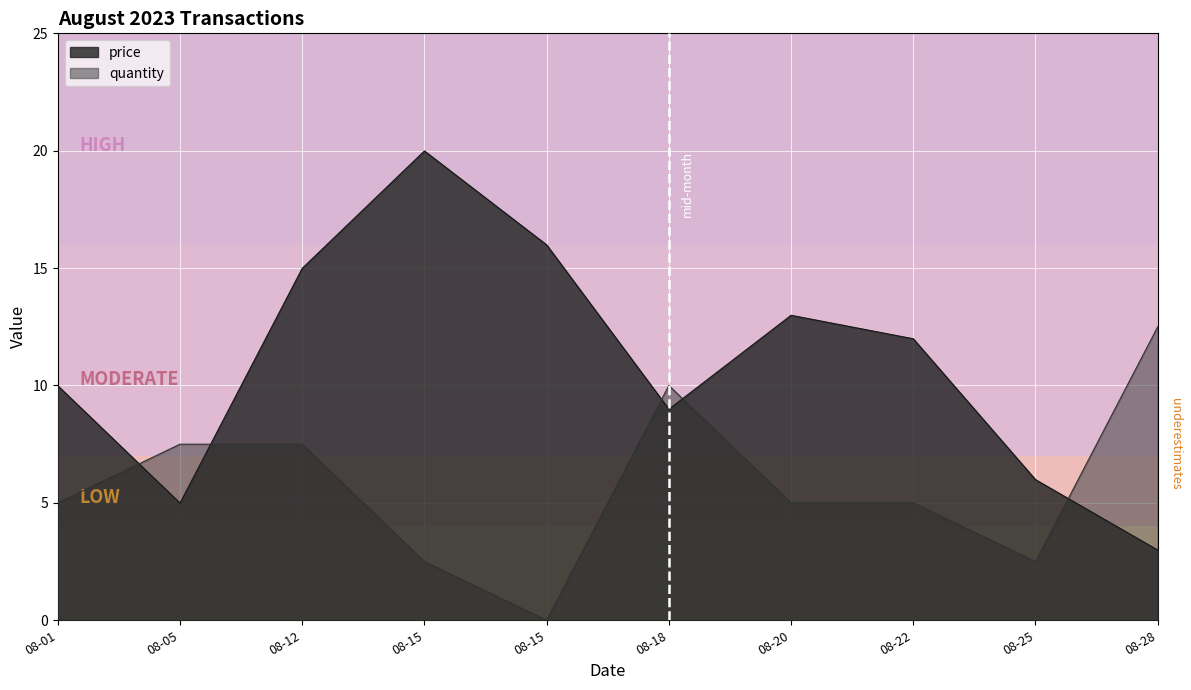

Which category has the lowest value across all series?

08-15